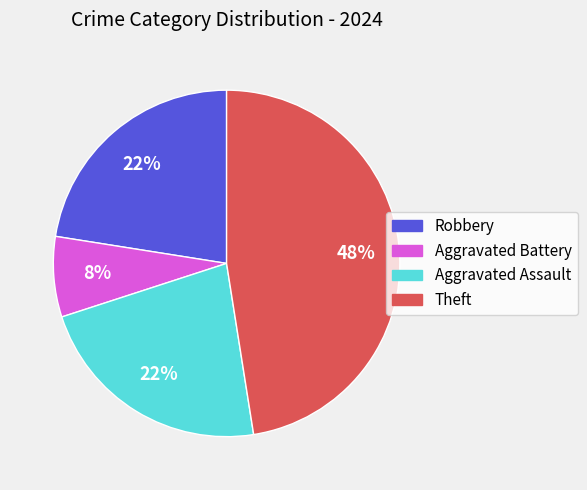

Approximately how many times larger is the value at Aggravated Assault compared to Robbery?

1.0